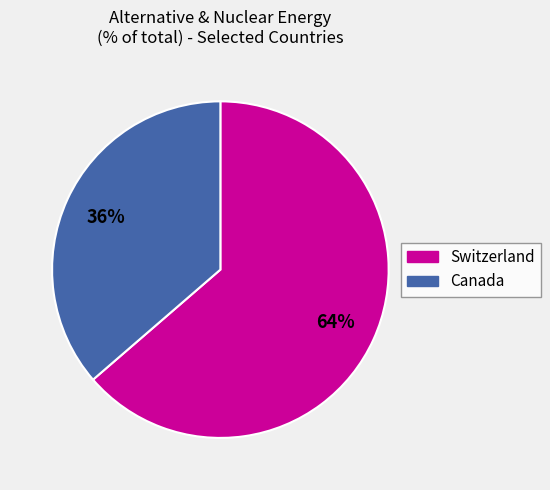

To the nearest percent, what is the average slice percentage?

50%